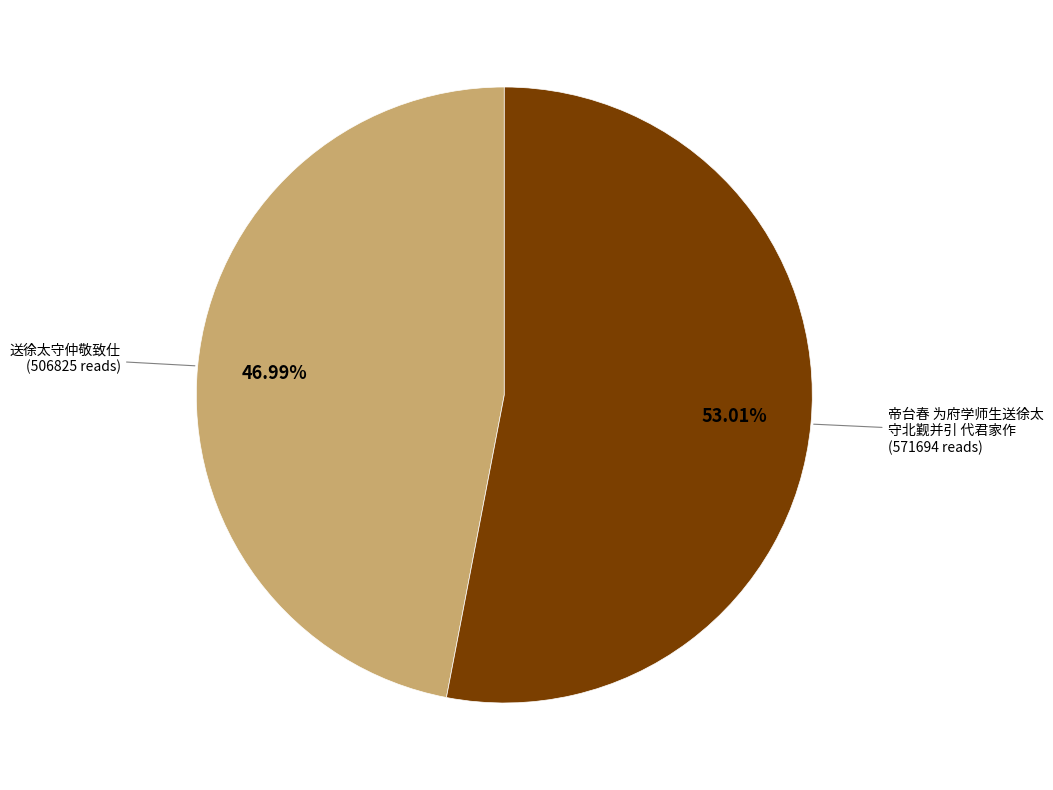

Is there a majority slice in this chart?

Yes